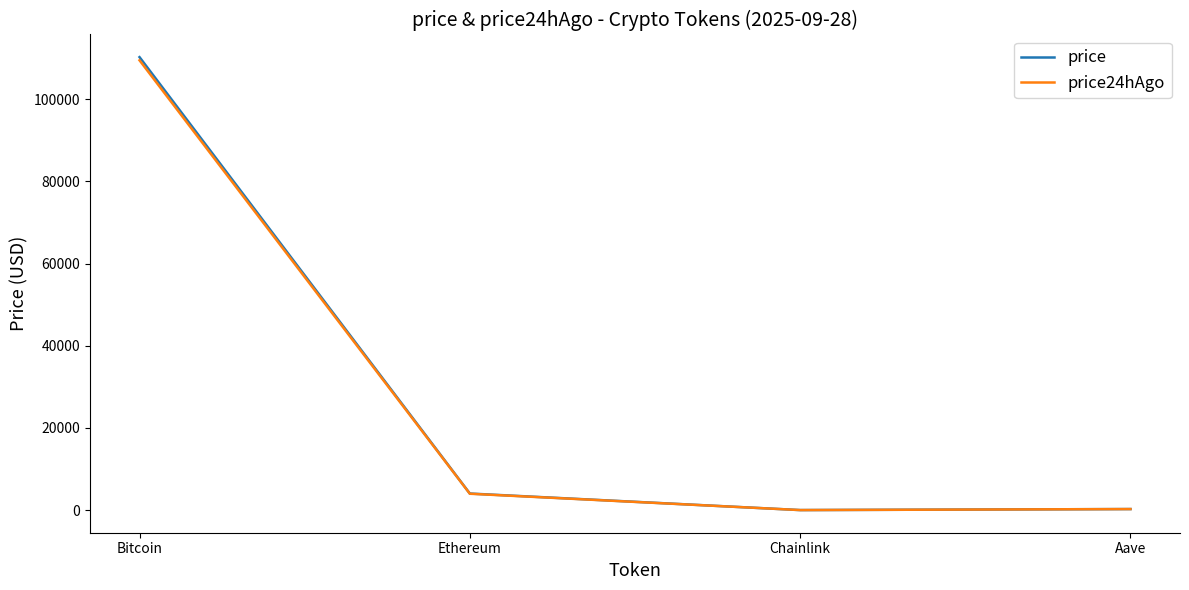

The value of price at Ethereum is 4043.5. True or false?

True